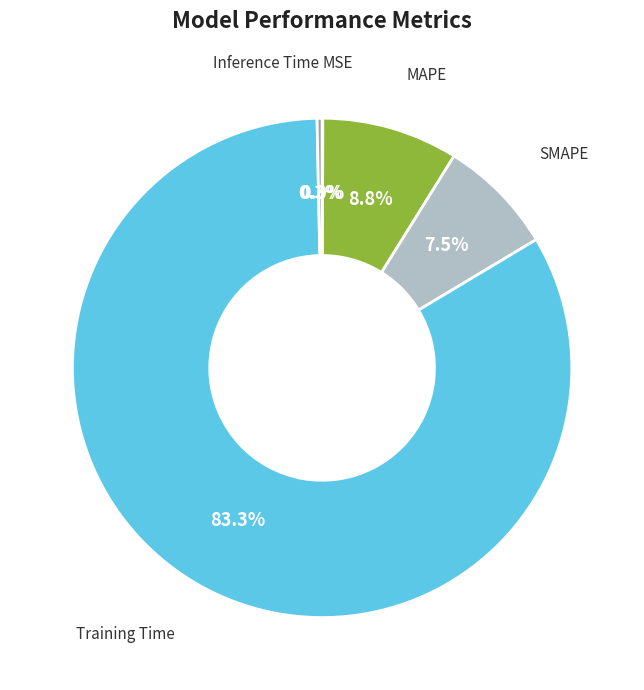

Does Training Time represent more than half of the total?

Yes